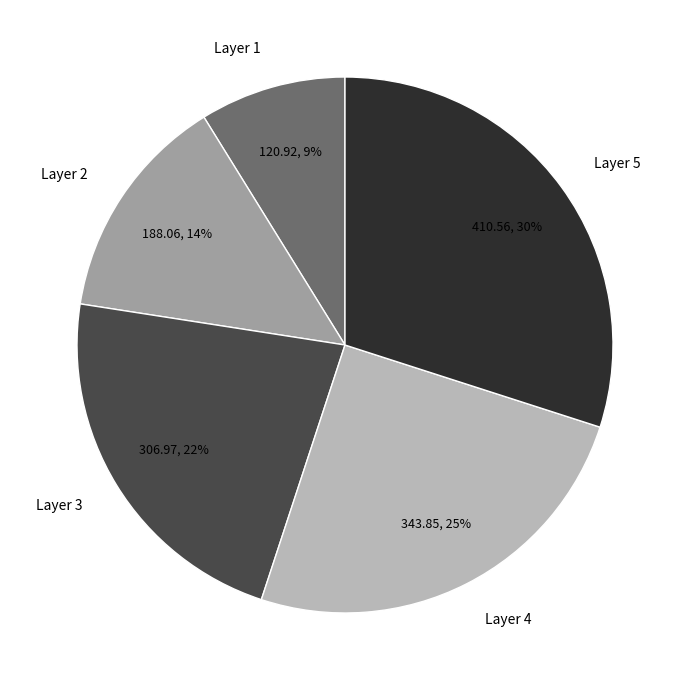

To the nearest percent, what is the difference between the Layer 4 and Layer 5 slice percentages?

5%